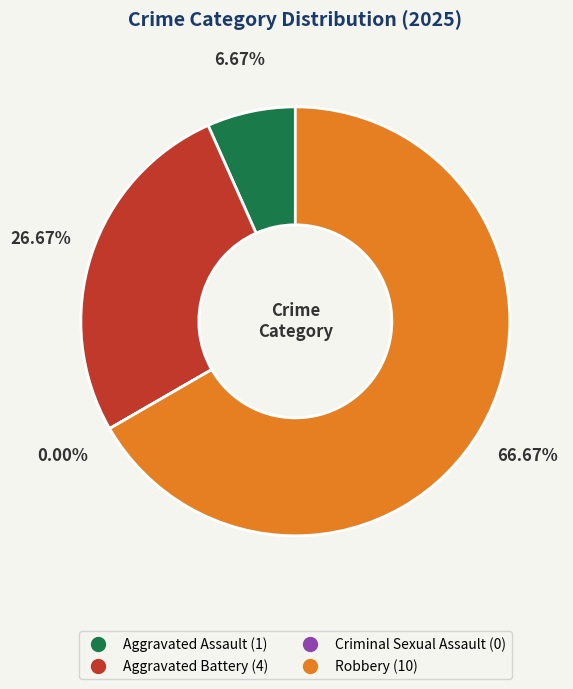

Count the number of slices in the pie.

4